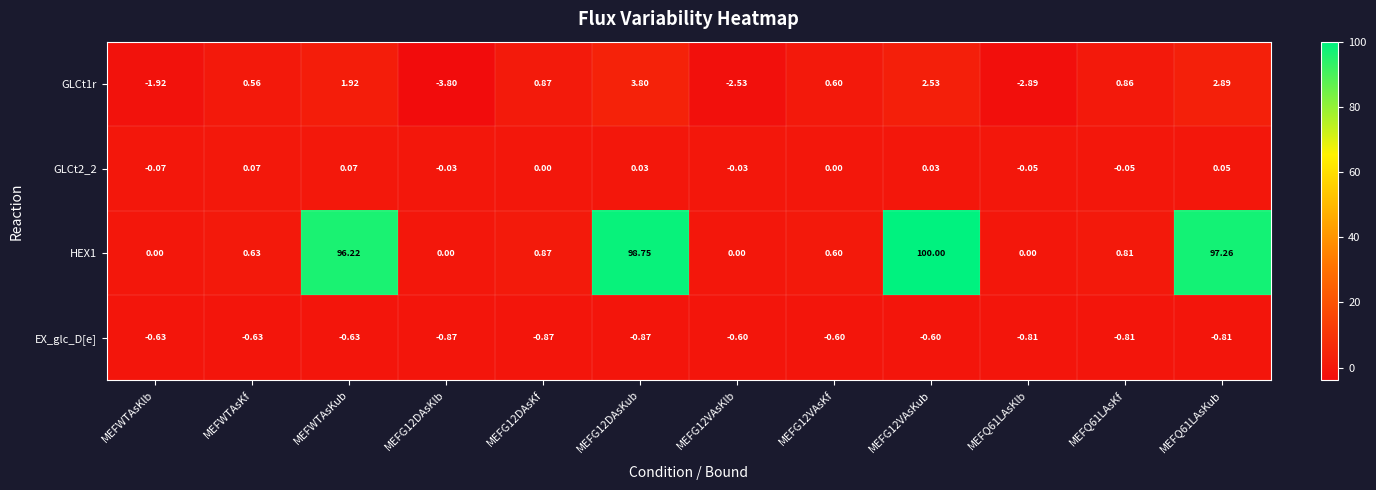

Which label corresponds to the largest value in the chart?

MEFG12VAsKub